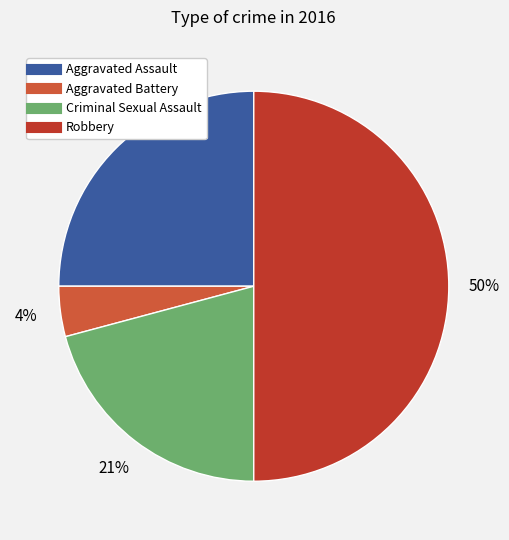

Which has a higher value, Aggravated Battery or Robbery?

Robbery